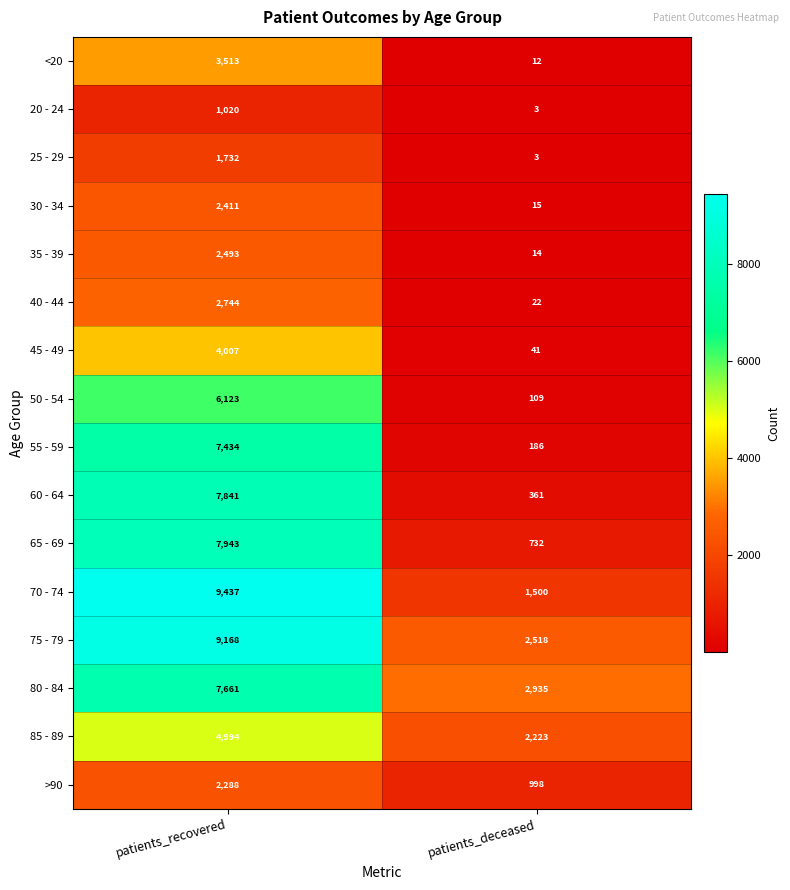

What is the sum of all 30 - 34 values?

2426